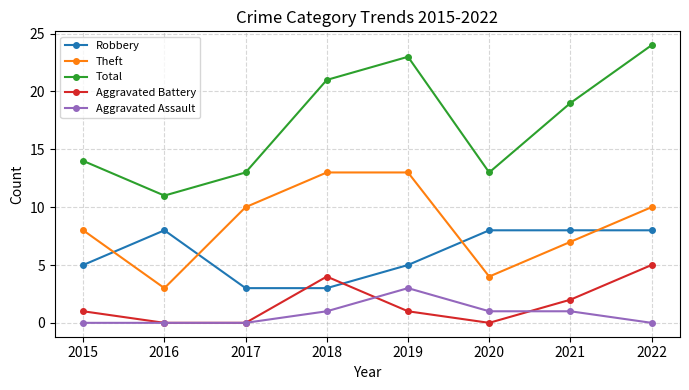

What is the minimum value for Theft?

3